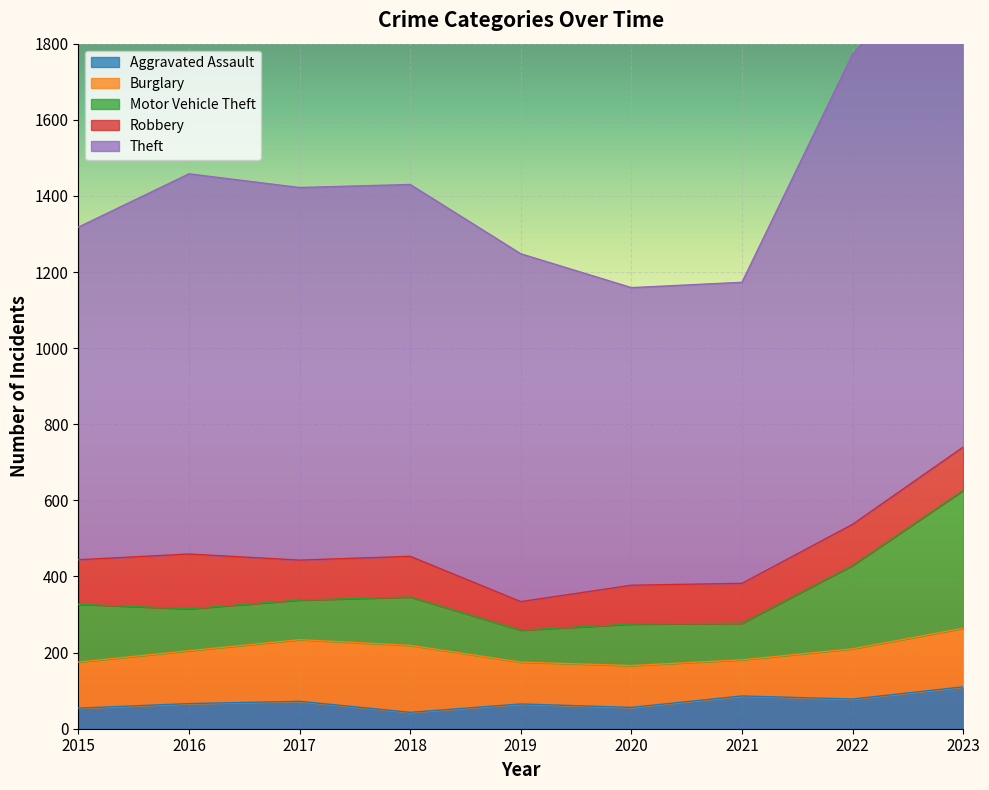

How many data points does each series have?

9